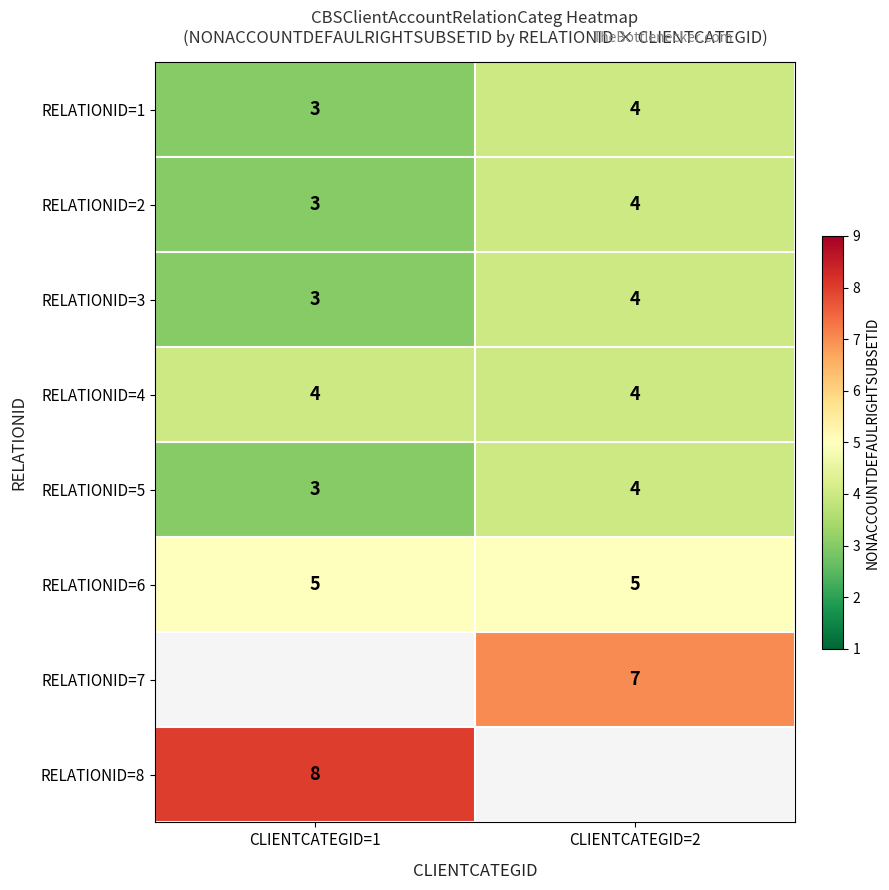

What is the highest value of the RELATIONID=1 series?

4